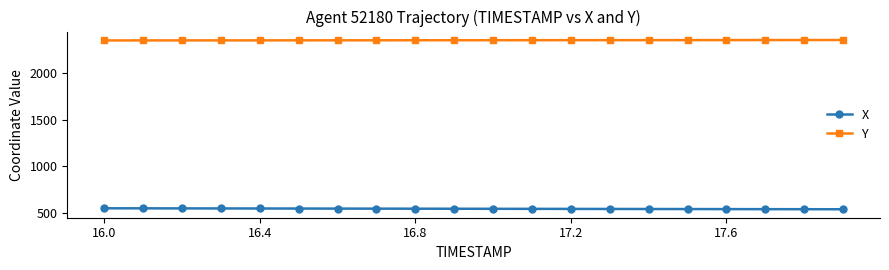

Which series has the largest total across all categories?

Y